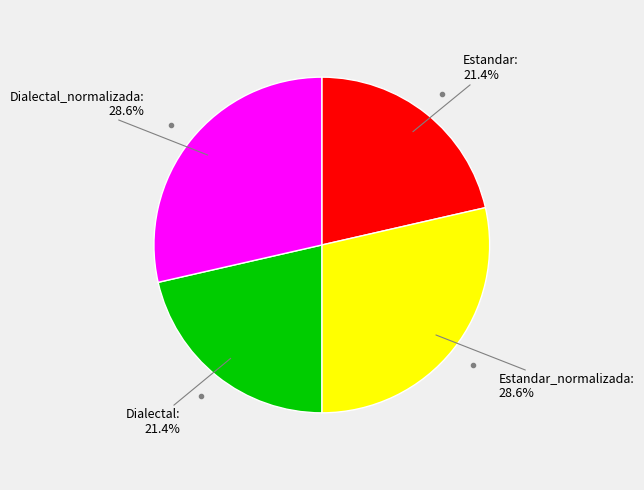

How many slices are in this pie chart?

4